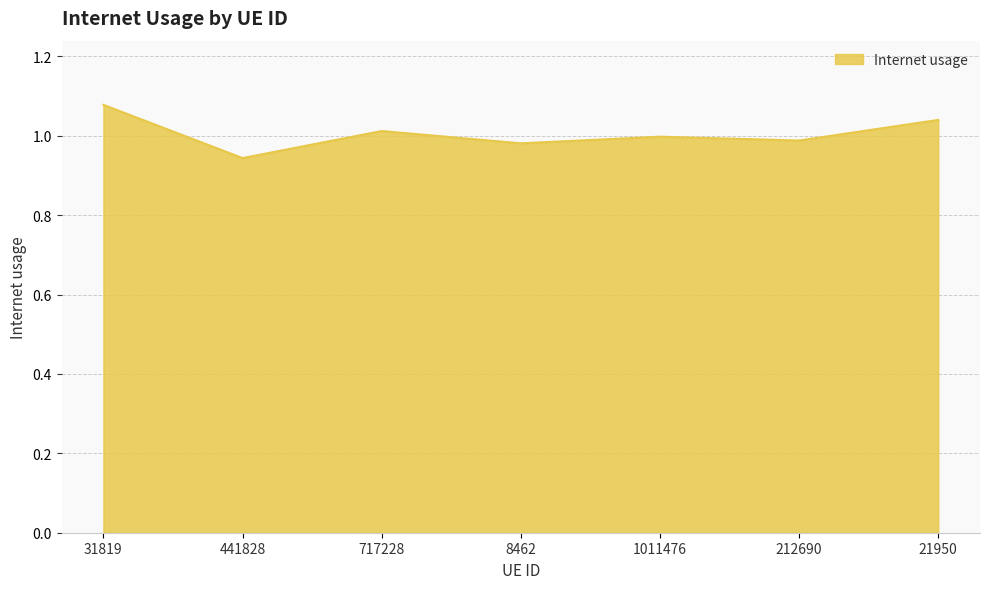

Between 8462 and 441828, which is larger?

8462